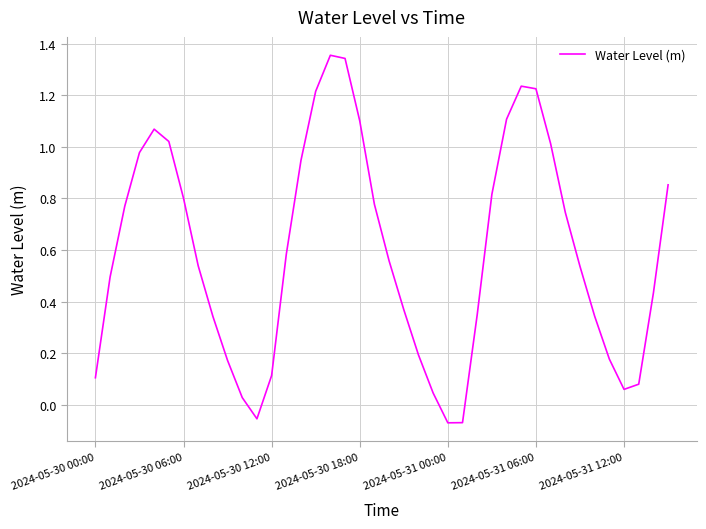

Does the chart have visible grid lines?

Yes